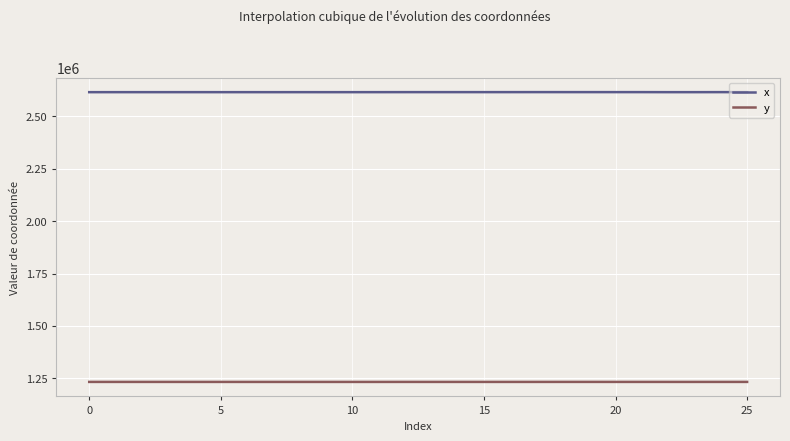

What is the highest value of the x series?

2615730.3